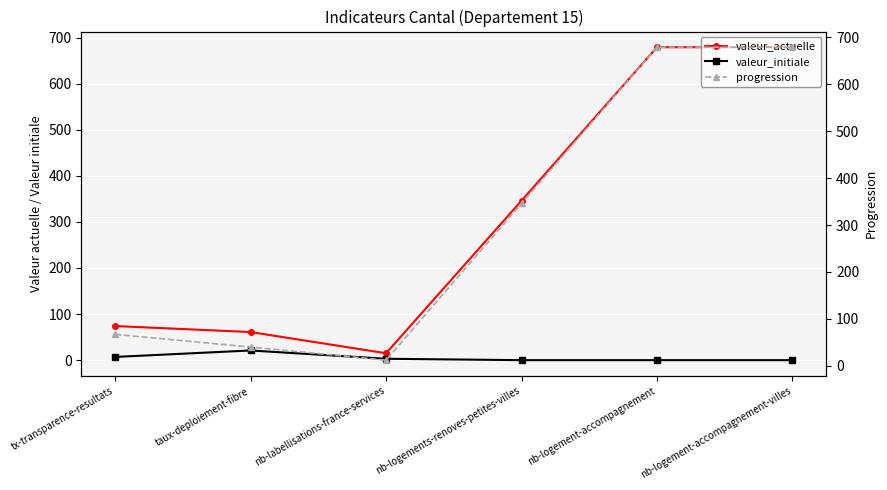

What is the total value across all series at nb-logement-accompagnement?

1358